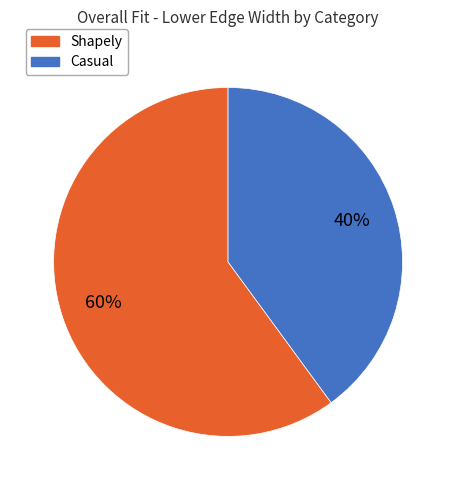

To the nearest percent, what is the average slice percentage?

50%